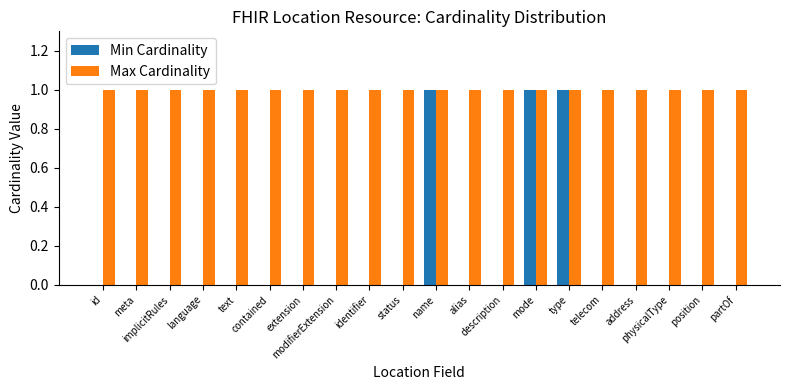

Which series has the largest total across all categories?

Max Cardinality